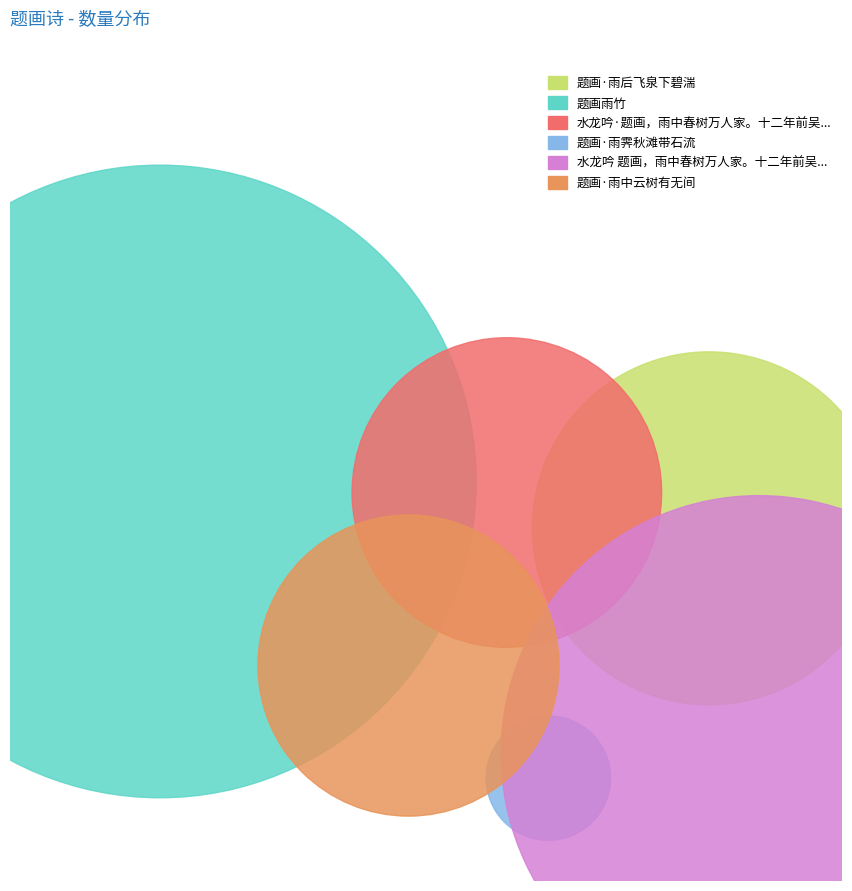

Which slice is the smallest?

题画·雨霁秋滩带石流